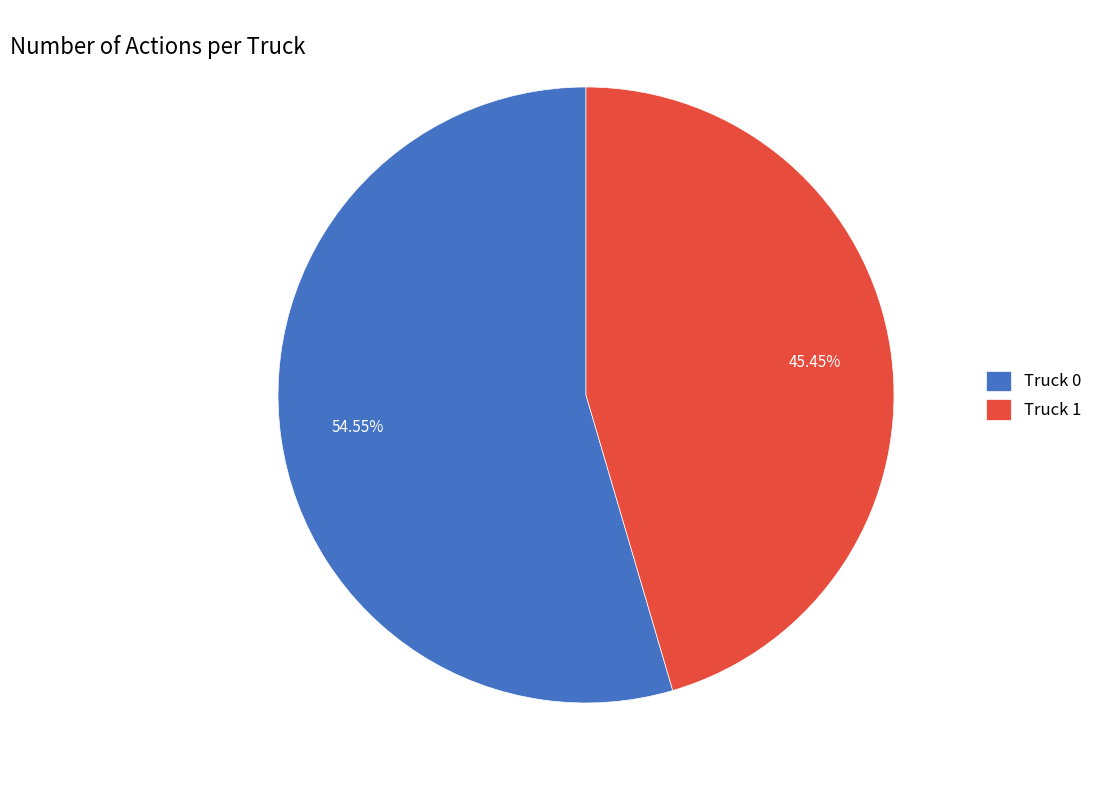

To the nearest percent, what is the average slice percentage?

50%